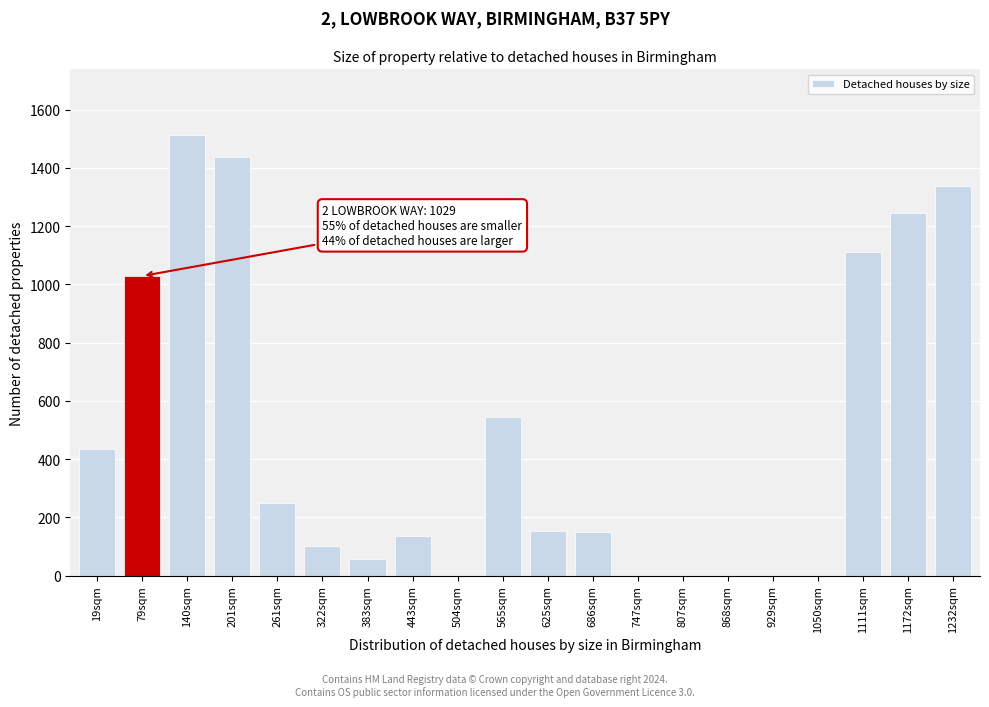

Which category has the highest value across all series?

140sqm